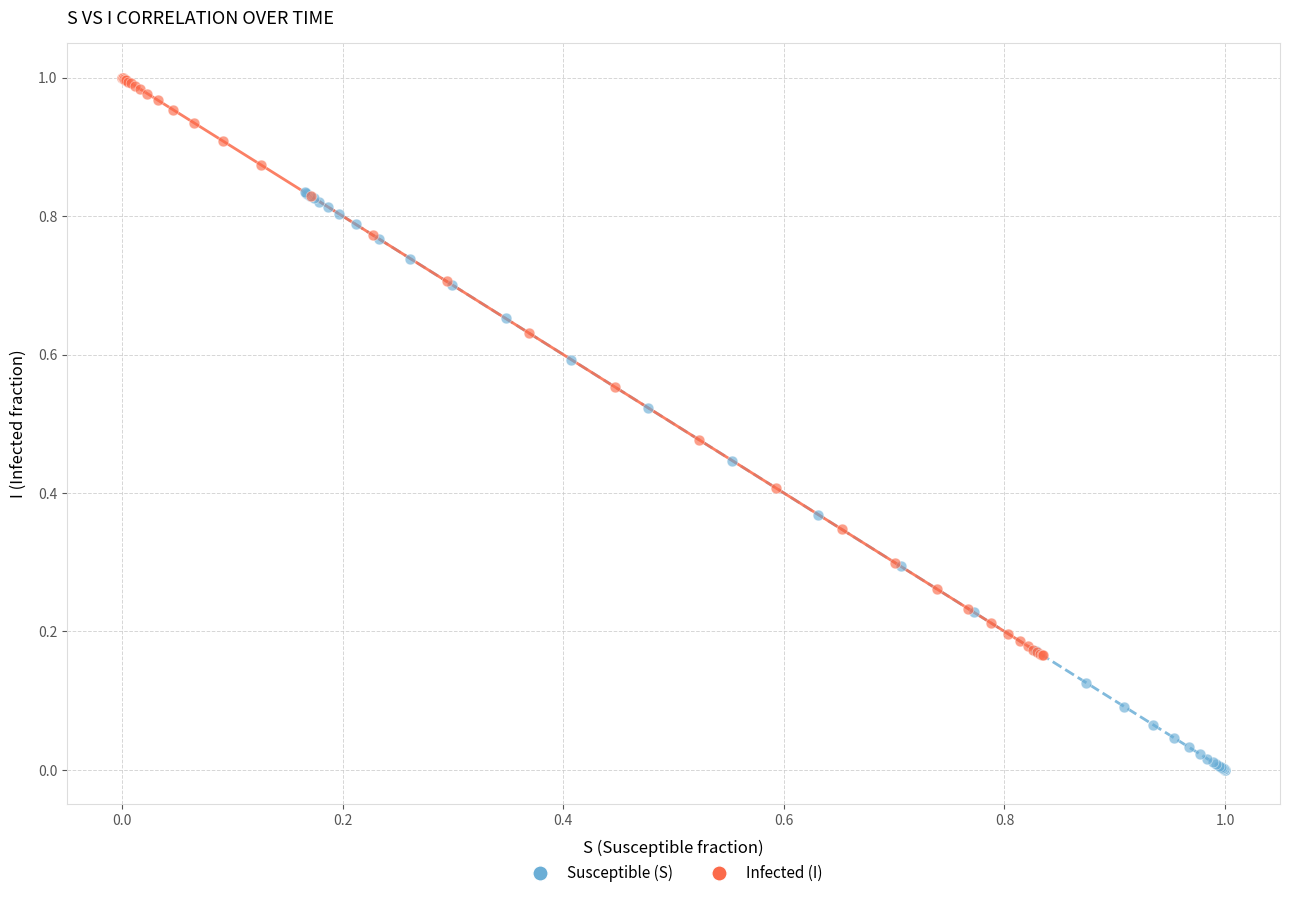

What are all the series names shown in the legend?

Susceptible (S), Infected (I)